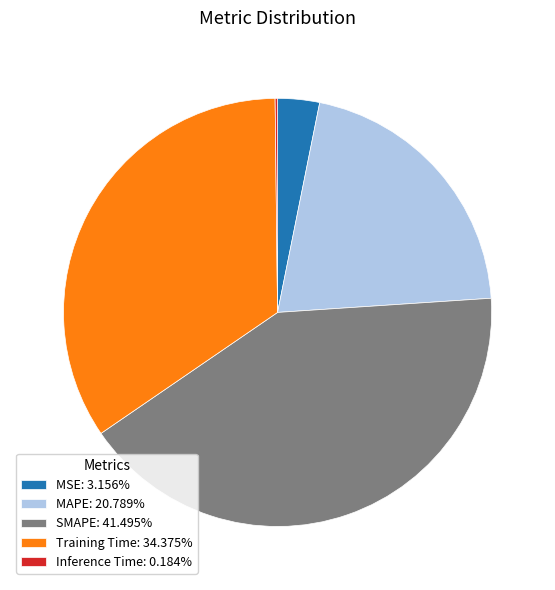

Is SMAPE: 41.495% the majority of the pie?

No